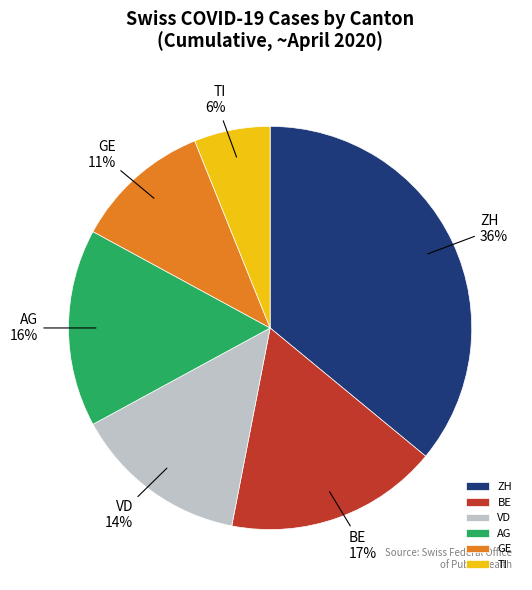

What percentage is the BE slice, to the nearest percent?

17%